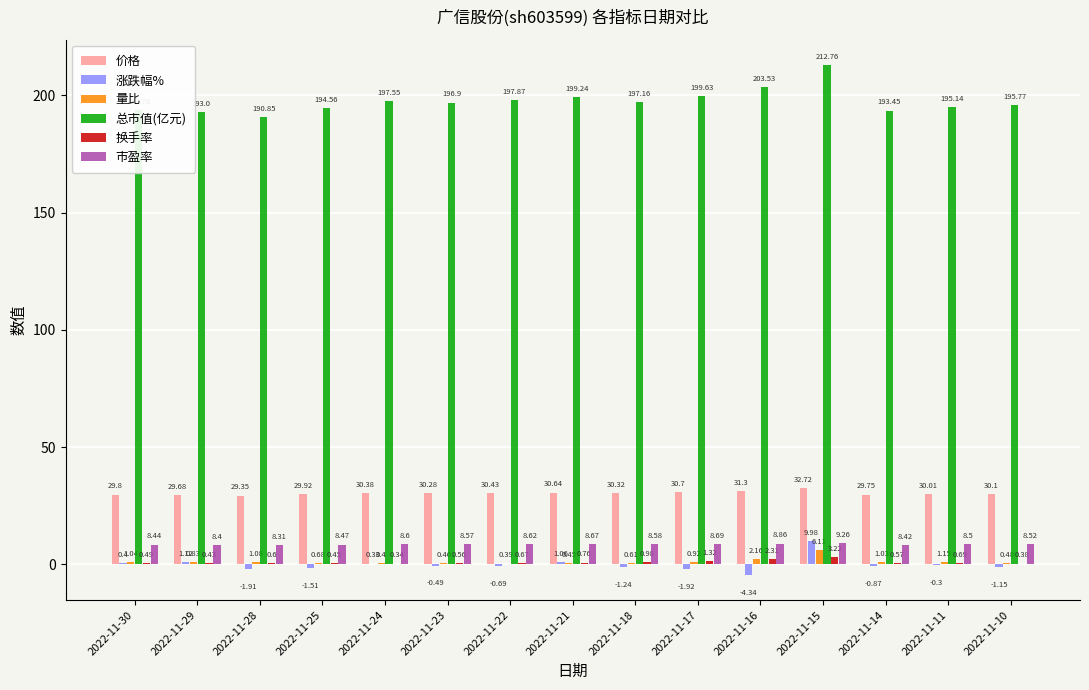

Which label corresponds to the largest value in the chart?

2022-11-15